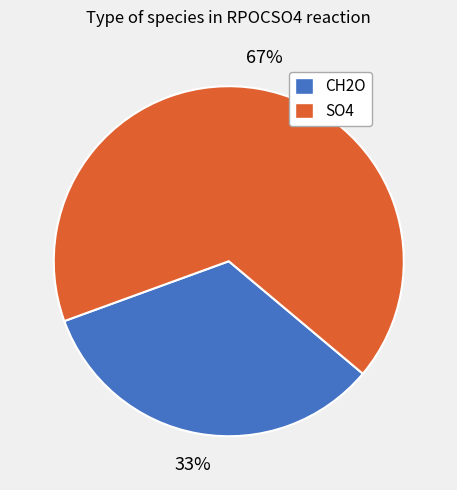

Is it true that SO4 is 67% of the pie?

True